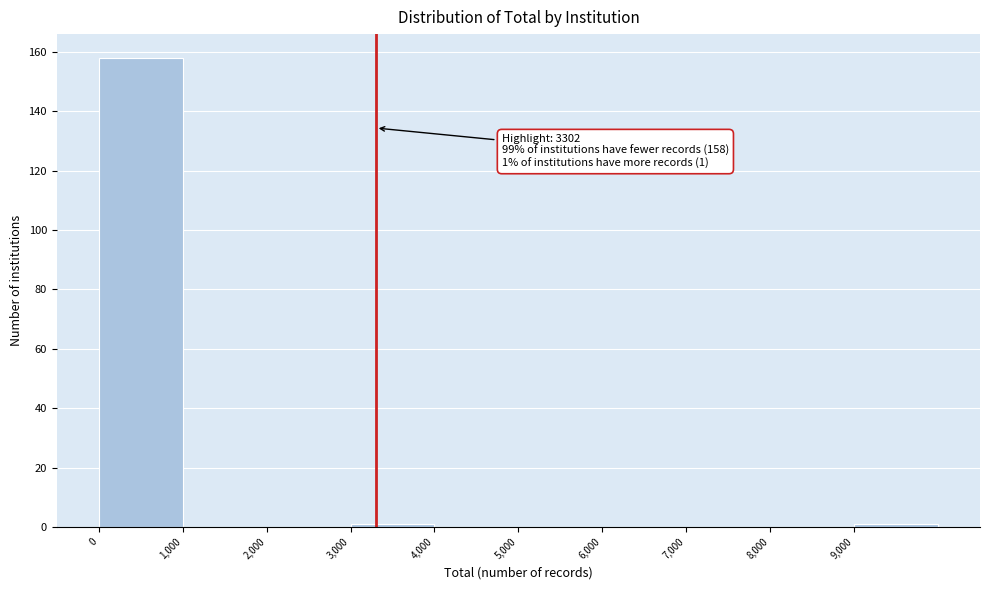

Over which range of the x-axis is the bar tallest?

0 to 1000